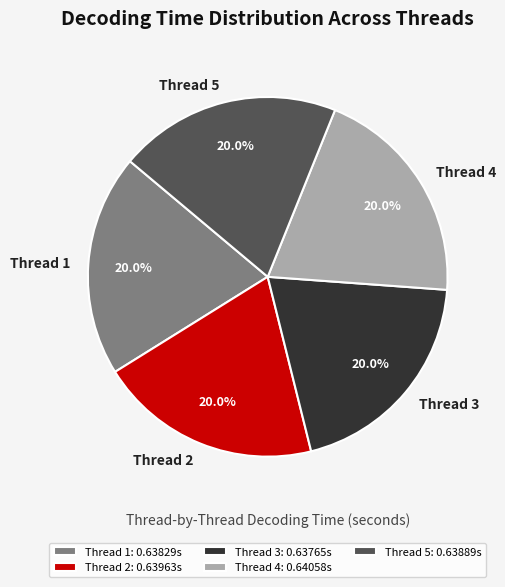

What portion of the pie excludes Thread 1?

80.0%